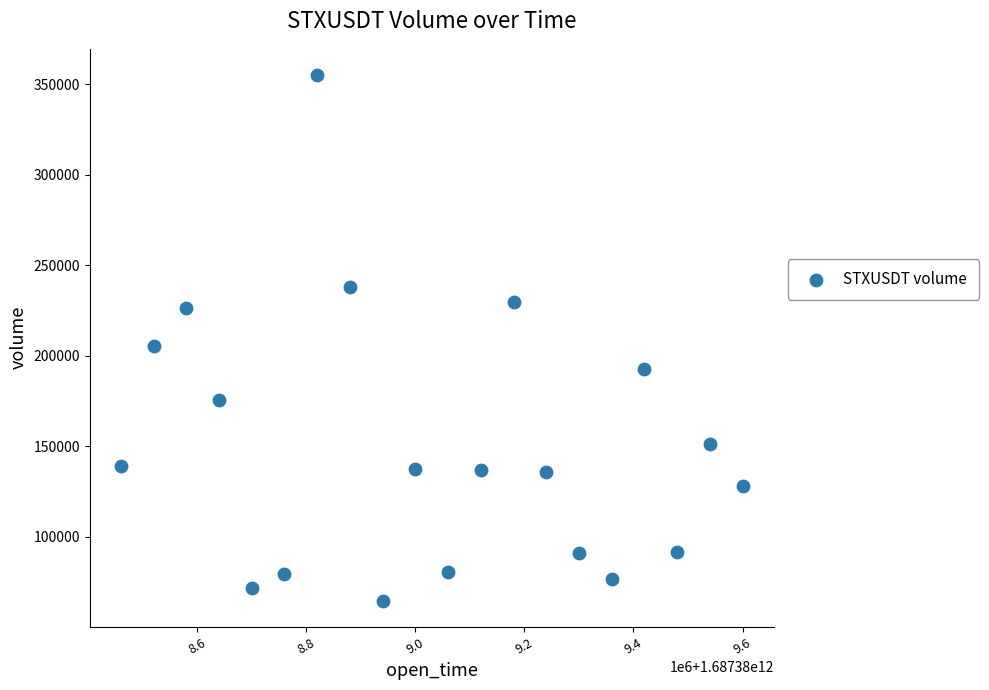

What Y value in the scatter plot is closest to 209827?

205442